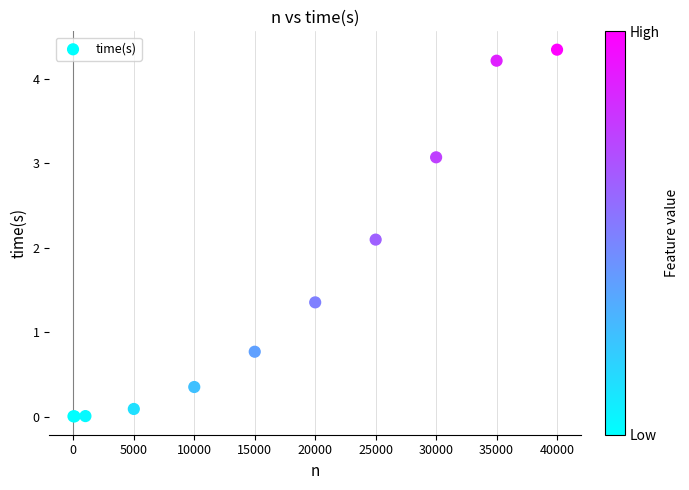

What Y value in the scatter plot is closest to 2?

2.1